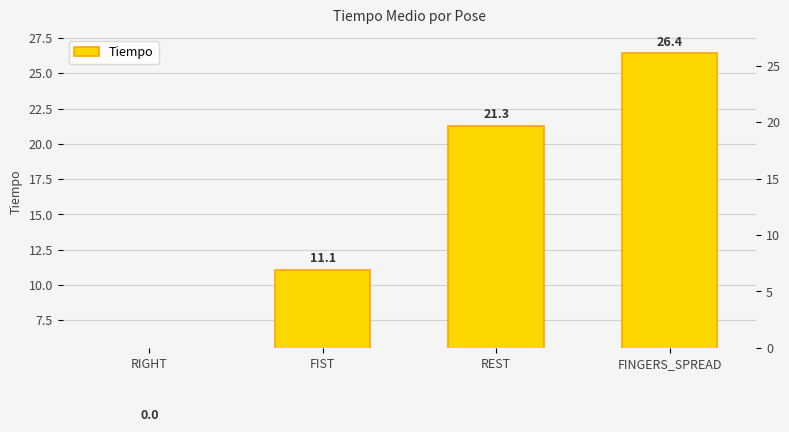

List the labels in order of value, largest first.

FINGERS_SPREAD, REST, FIST, RIGHT